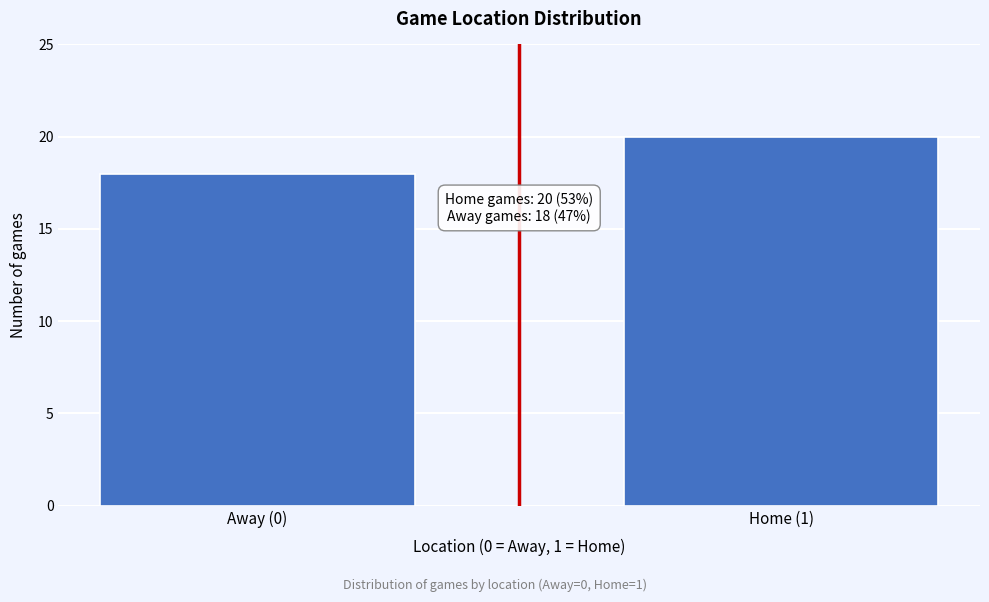

Reading left to right, transcribe all the data shown in this chart.

18	20